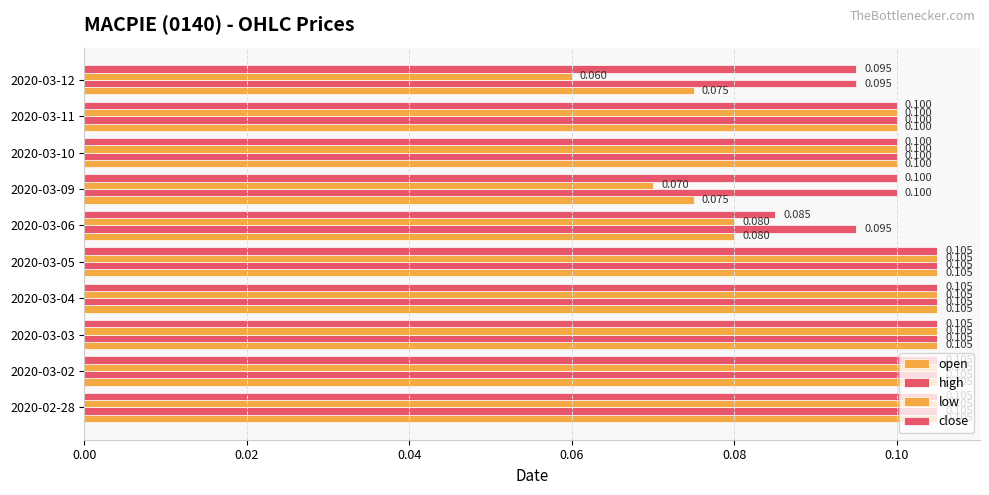

Count the number of data series in this chart.

4